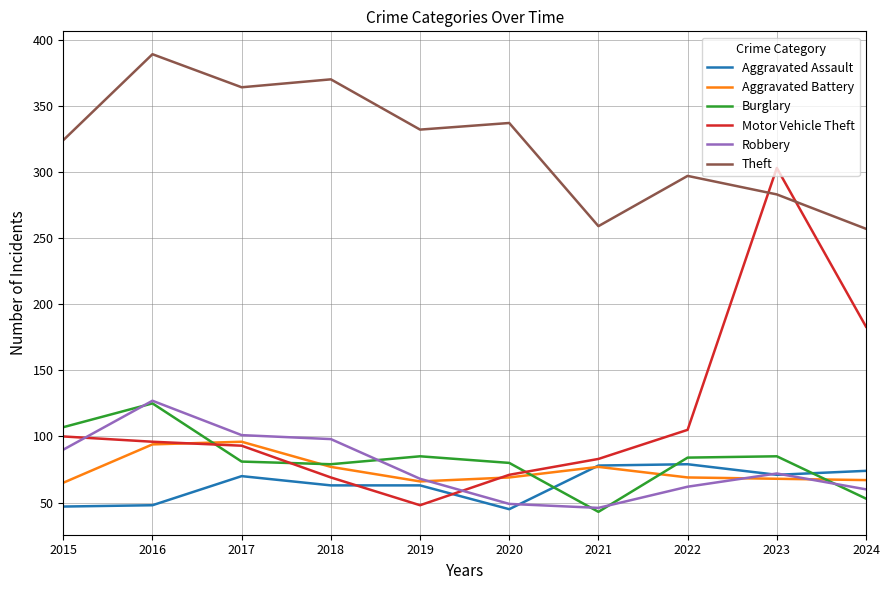

What is the difference between the second highest and second lowest values in the Theft series?

111